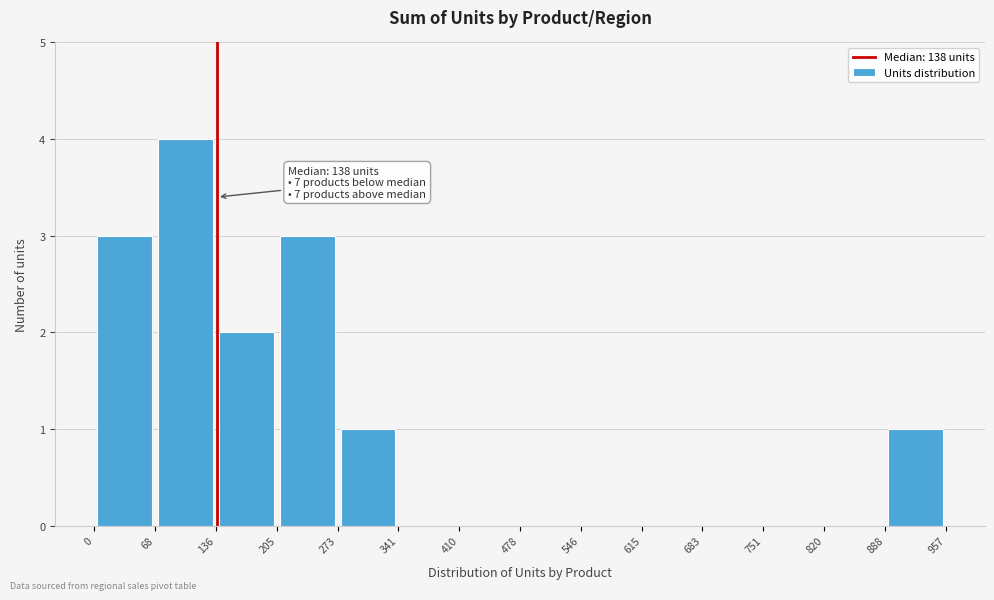

Which range on the x-axis has the tallest bar?

68 to 136